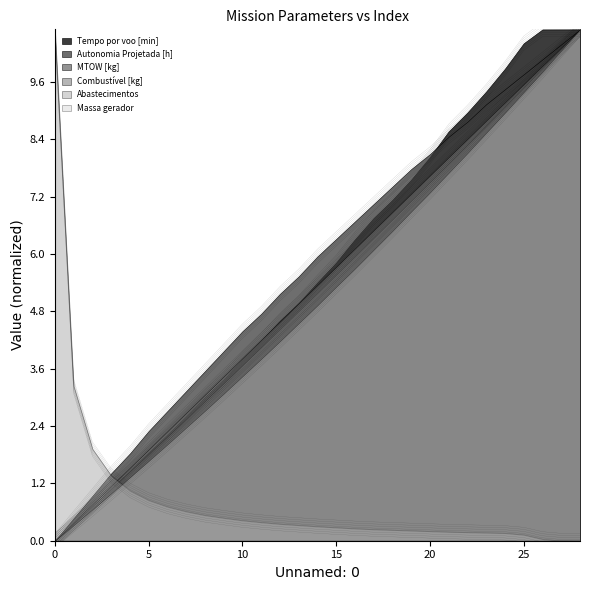

Reading right to left, extract all data points from this chart.

Tempo por voo [min]: 10.5	10.5	10.5	10.3	9.7	9.3	8.8	8.4	7.9	7.4	7.0	6.6	6.2	5.7	5.3	4.8	4.5	4.0	3.7	3.2	2.9	2.5	2.1	1.7	1.3	0.9	0.6	0.2	-0.1
Autonomia Projetada [h]: 10.5	10.2	9.9	9.6	9.3	9.0	8.6	8.3	7.9	7.6	7.3	6.9	6.5	6.2	5.8	5.4	5.0	4.6	4.2	3.8	3.4	3.0	2.6	2.1	1.7	1.3	0.8	0.3	-0.1
MTOW [kg]: 10.5	10.1	9.7	9.3	8.9	8.5	8.1	7.7	7.4	7.0	6.6	6.2	5.8	5.4	5.0	4.7	4.3	3.9	3.5	3.1	2.8	2.4	2.0	1.7	1.3	0.9	0.6	0.2	-0.1
Combustível [kg]: 10.8	10.4	10.0	9.7	9.3	8.9	8.5	8.1	7.7	7.4	7.0	6.6	6.2	5.8	5.5	5.1	4.7	4.3	3.9	3.5	3.2	2.8	2.4	2.0	1.6	1.3	0.9	0.5	0.1
Abastecimentos: -0.1	-0.1	-0.1	-0.0	0.0	0.0	0.0	0.0	0.1	0.1	0.1	0.1	0.1	0.1	0.2	0.2	0.2	0.2	0.3	0.3	0.4	0.5	0.6	0.7	0.9	1.2	1.8	3.1	10.5
Massa gerador: 10.5	10.1	9.7	9.2	8.8	8.4	8.0	7.5	7.1	6.7	6.3	5.9	5.5	5.2	4.8	4.4	4.0	3.7	3.3	2.9	2.6	2.2	1.9	1.5	1.2	0.8	0.5	0.2	-0.1